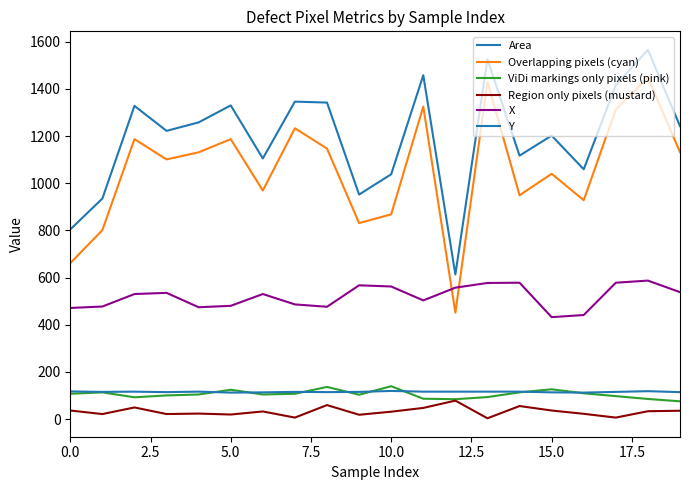

Is this an area chart (filled region under the line)?

No